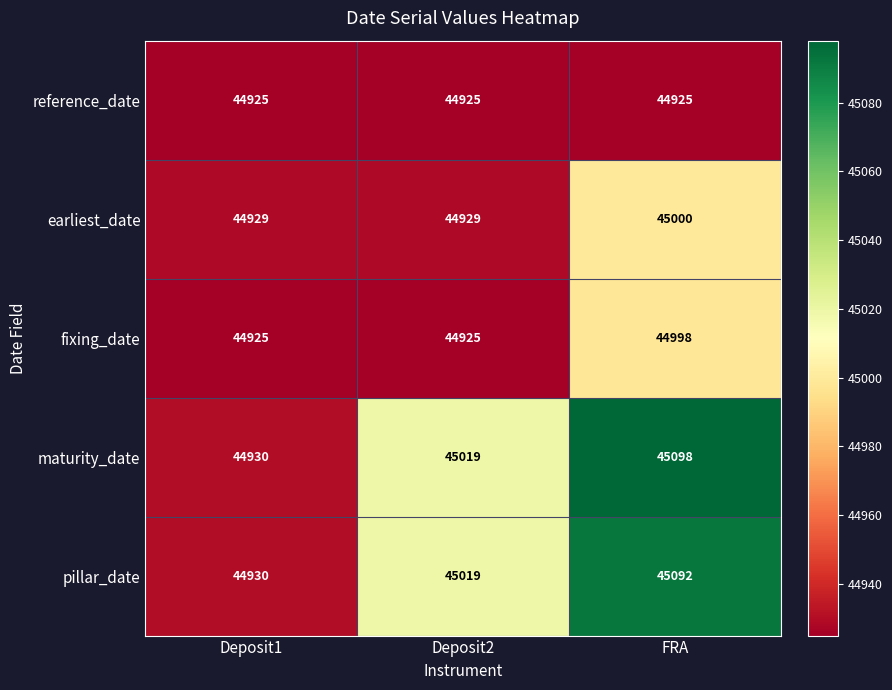

Which label corresponds to the largest value in the chart?

FRA